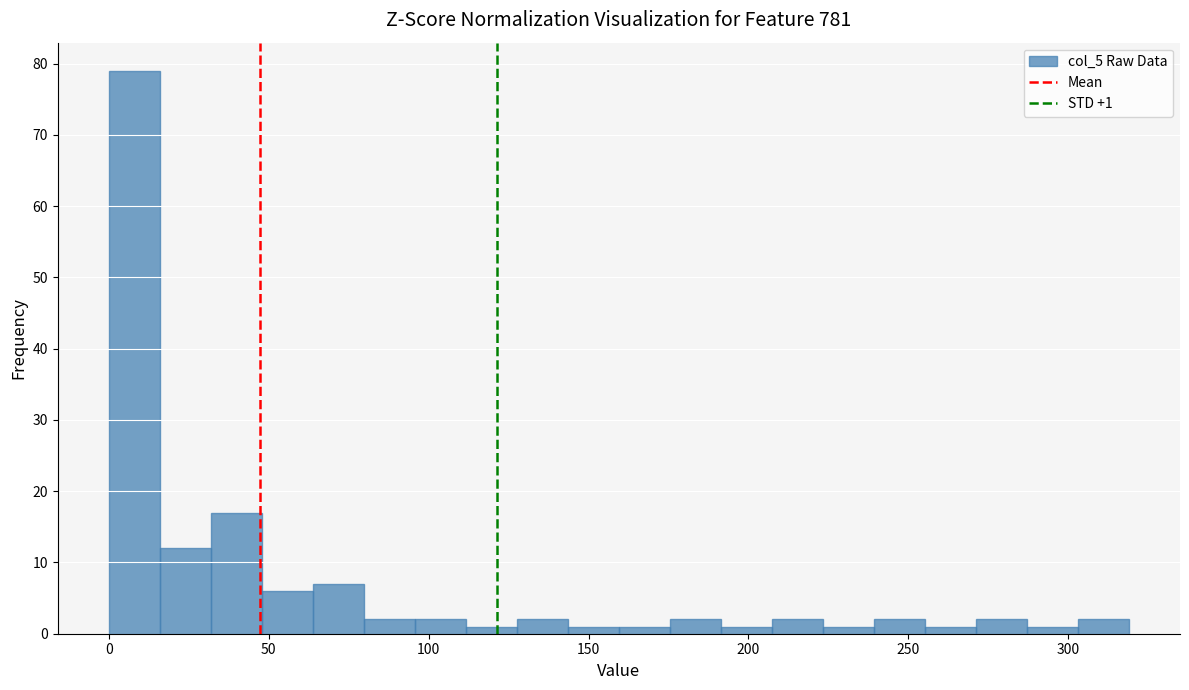

Around what value on the x-axis is the tallest bar? Give the approximate position of its centre, as read against the axis.

10